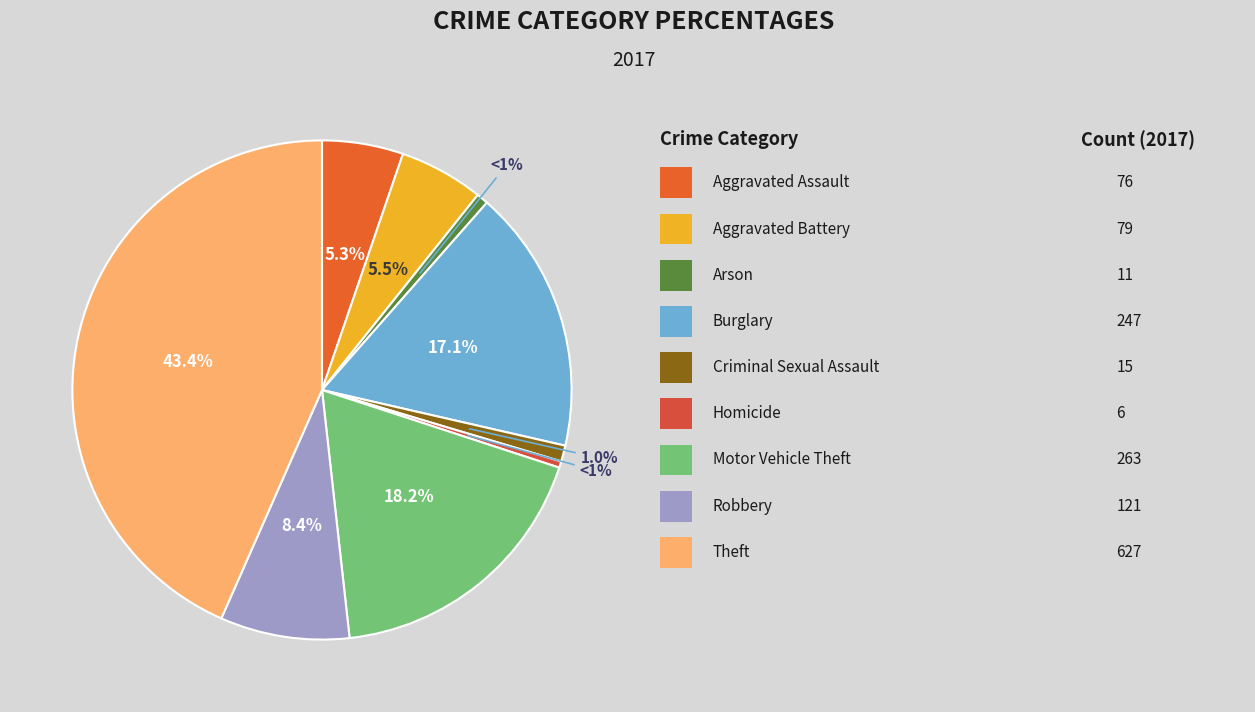

What is the largest slice in the pie chart?

Theft